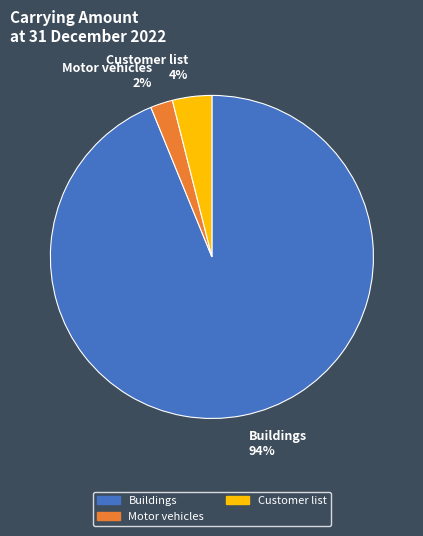

Does any single category account for the majority?

Yes